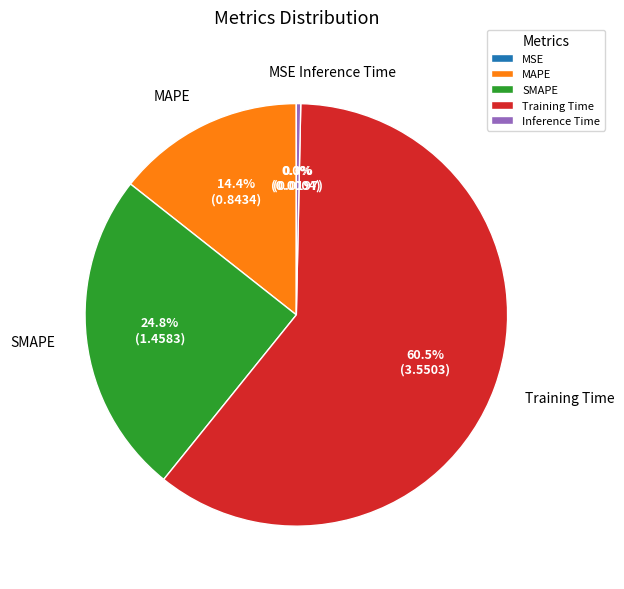

What is the largest slice in the pie chart?

Training Time